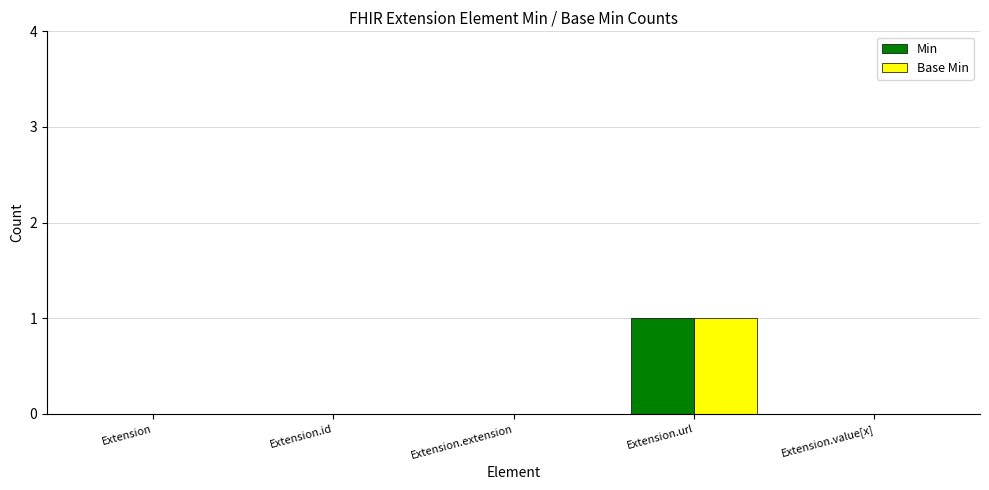

At which category is the sum across all series the highest?

Extension.url